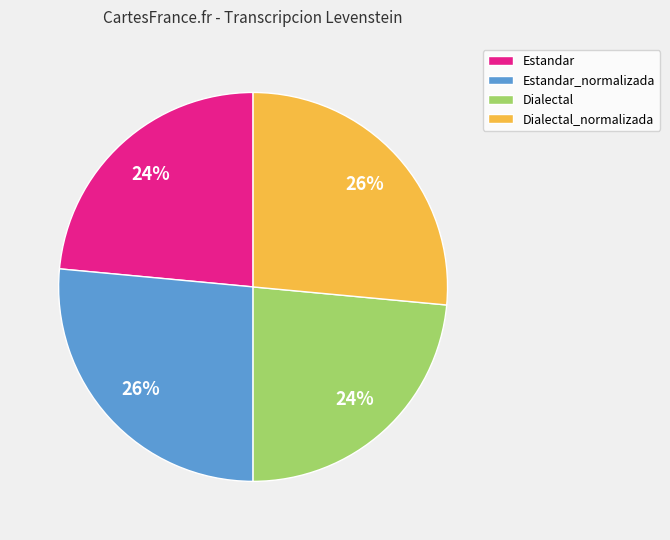

To the nearest percent, what is the average slice percentage?

25%